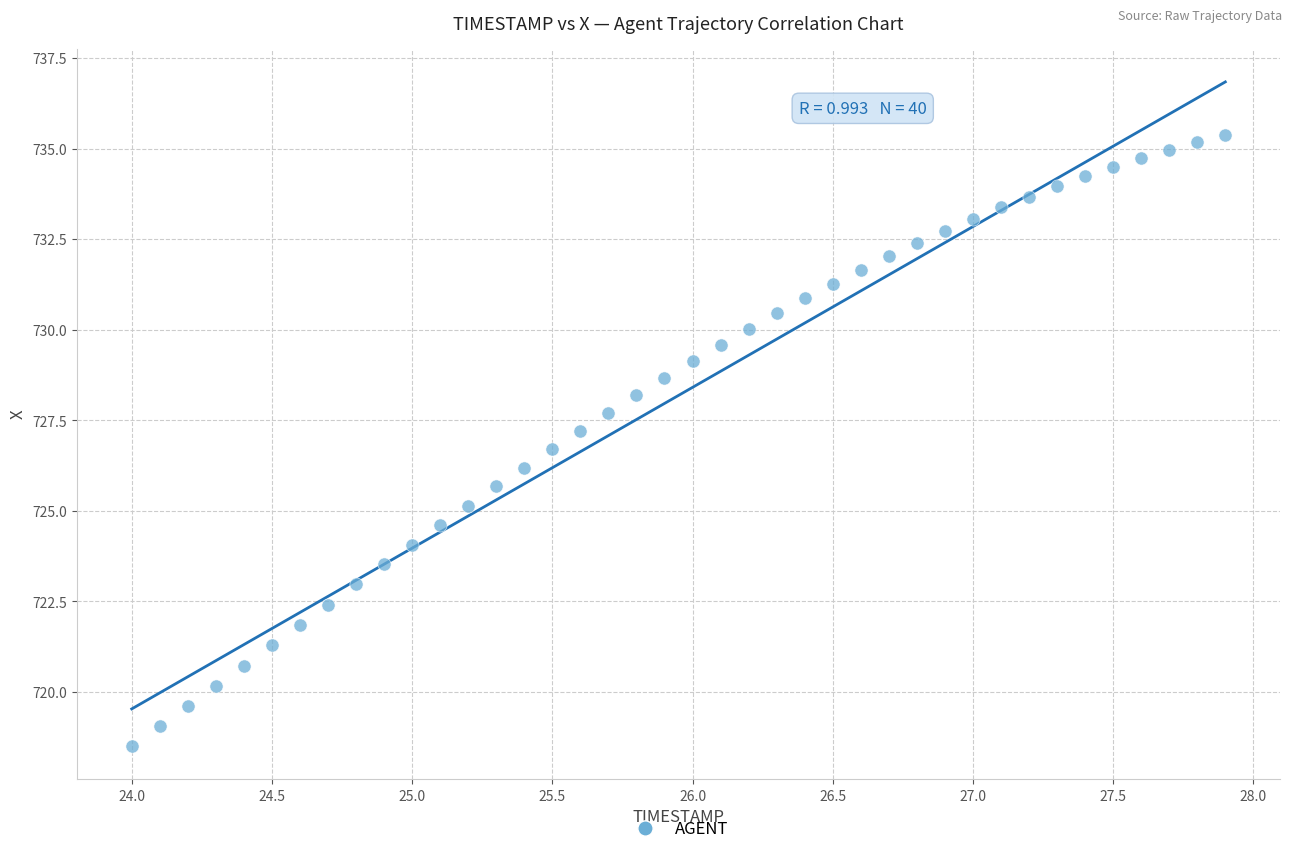

What is the range of X values (max minus min)?

3.9